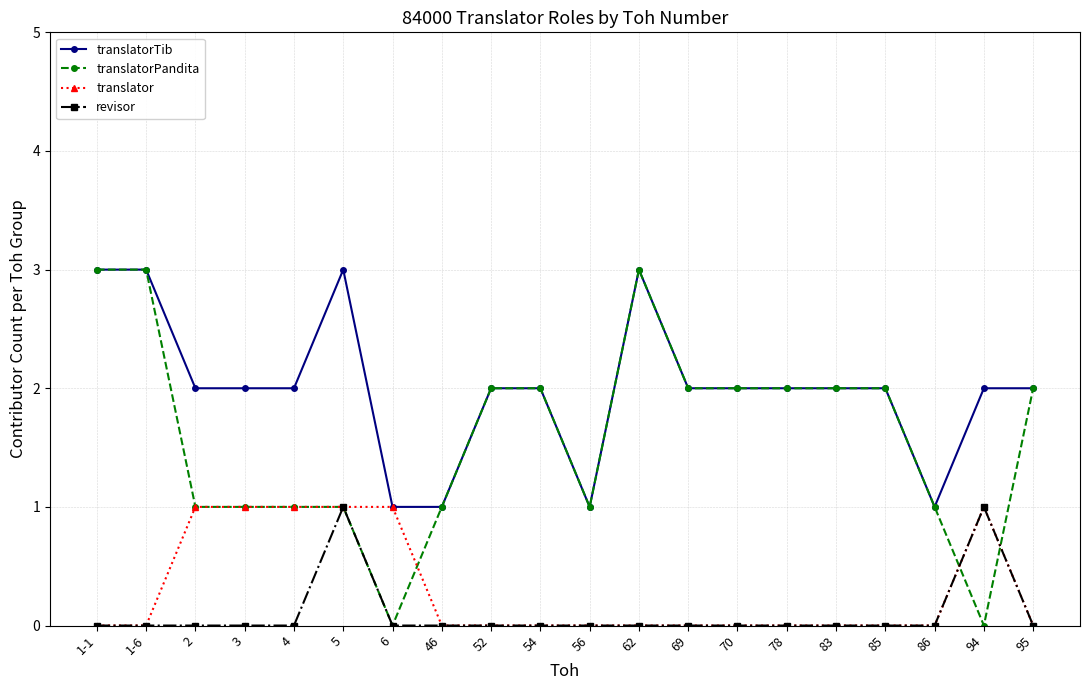

What is the total value across all series at 70?

4